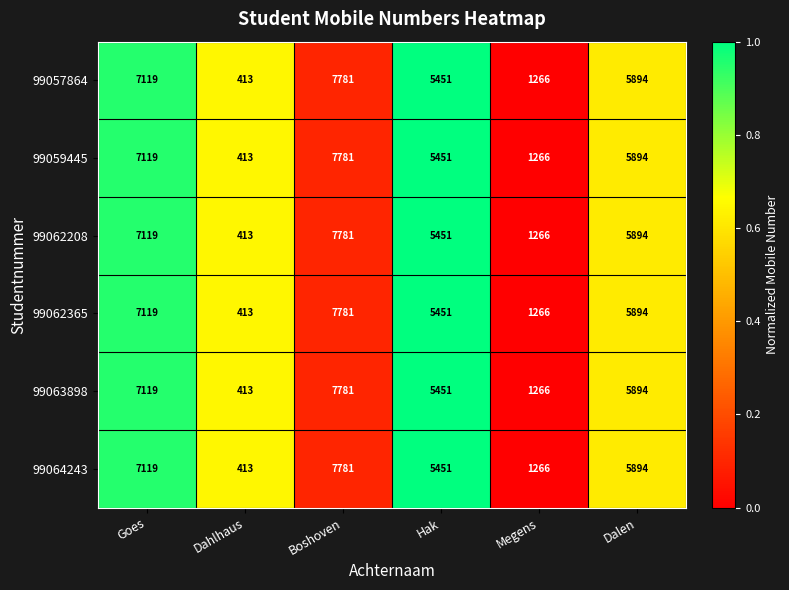

The value of 99059445 at Boshoven is 4134. True or false?

False